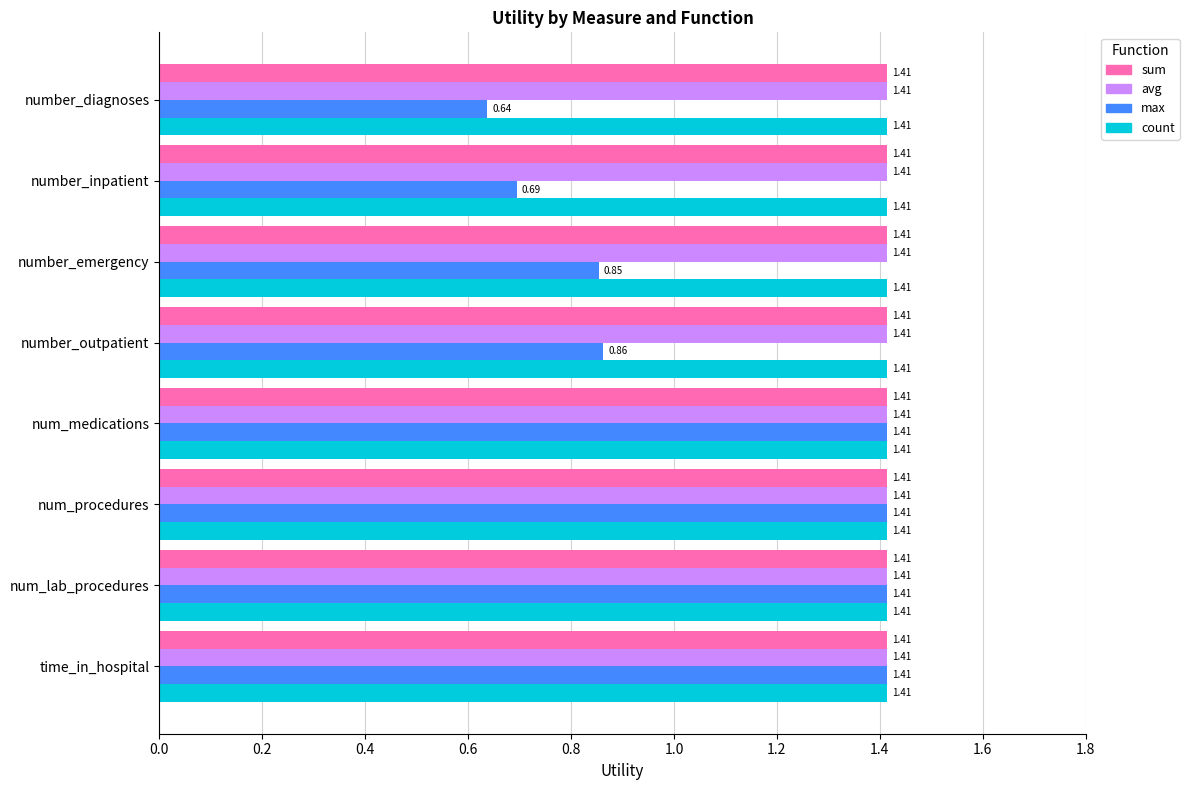

What is the sum of the avg values at time_in_hospital and number_emergency?

2.8